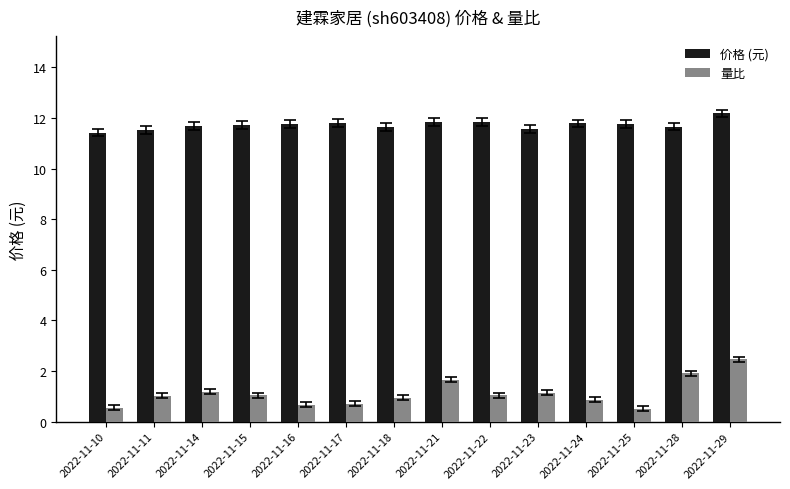

List the series in order of their peak value, lowest first.

量比, 价格 (元)